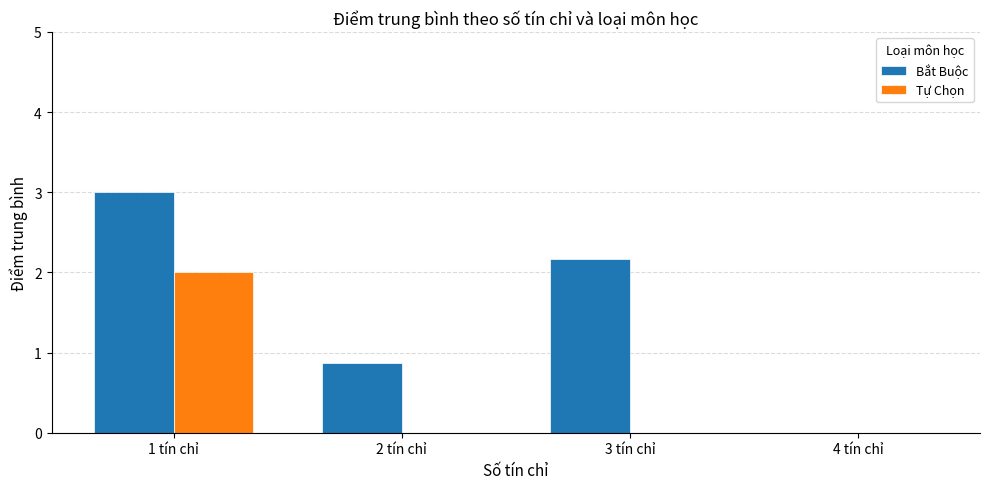

At which label is Bắt Buộc closest to 1?

2 tín chỉ